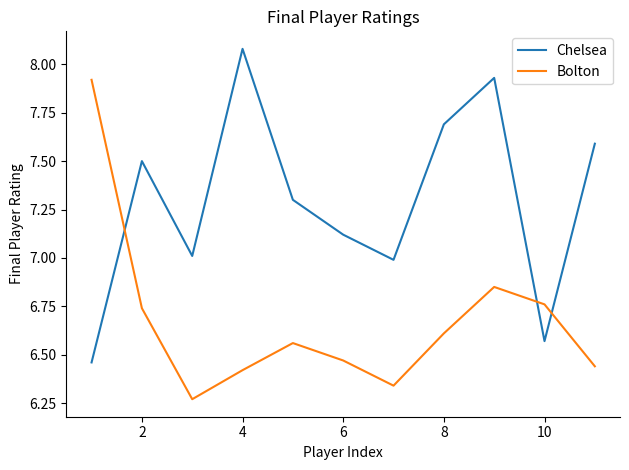

How many intersections are there between Chelsea and Bolton?

3